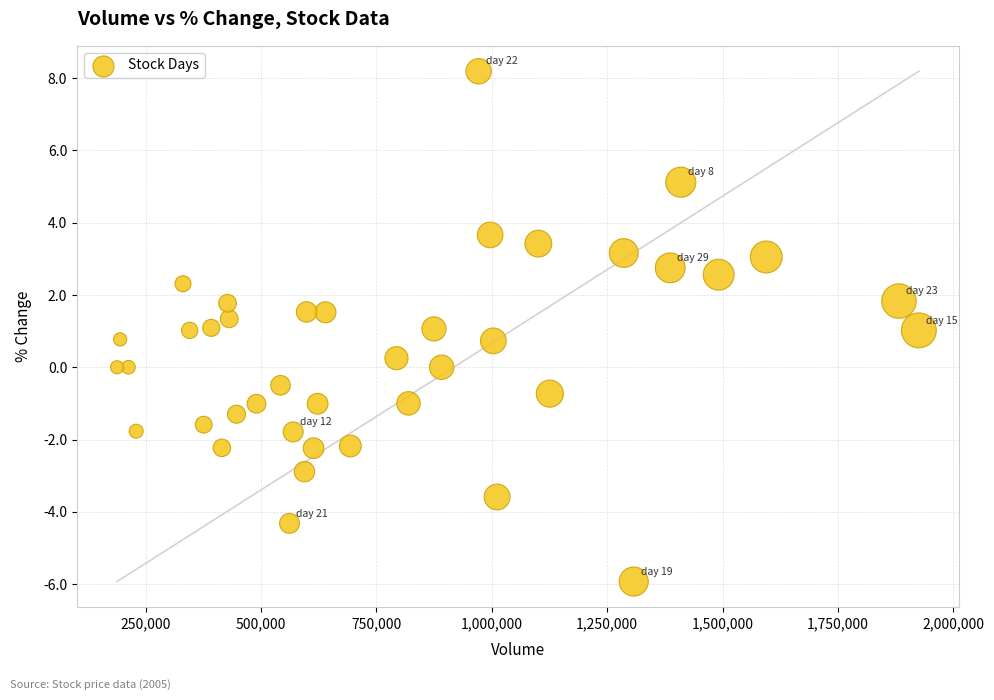

What is the range of Y values (max minus min)?

14.1